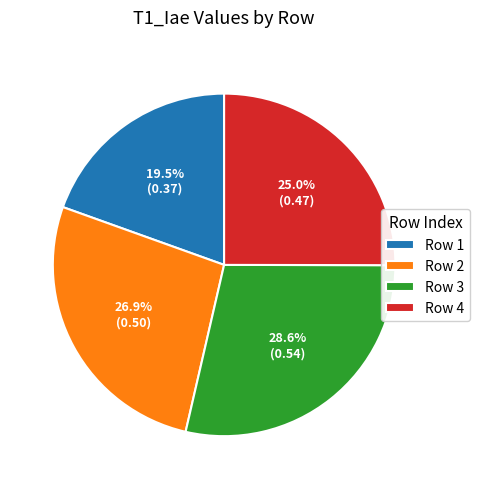

To the nearest percent, what is the difference between the largest and smallest slice percentages?

9%